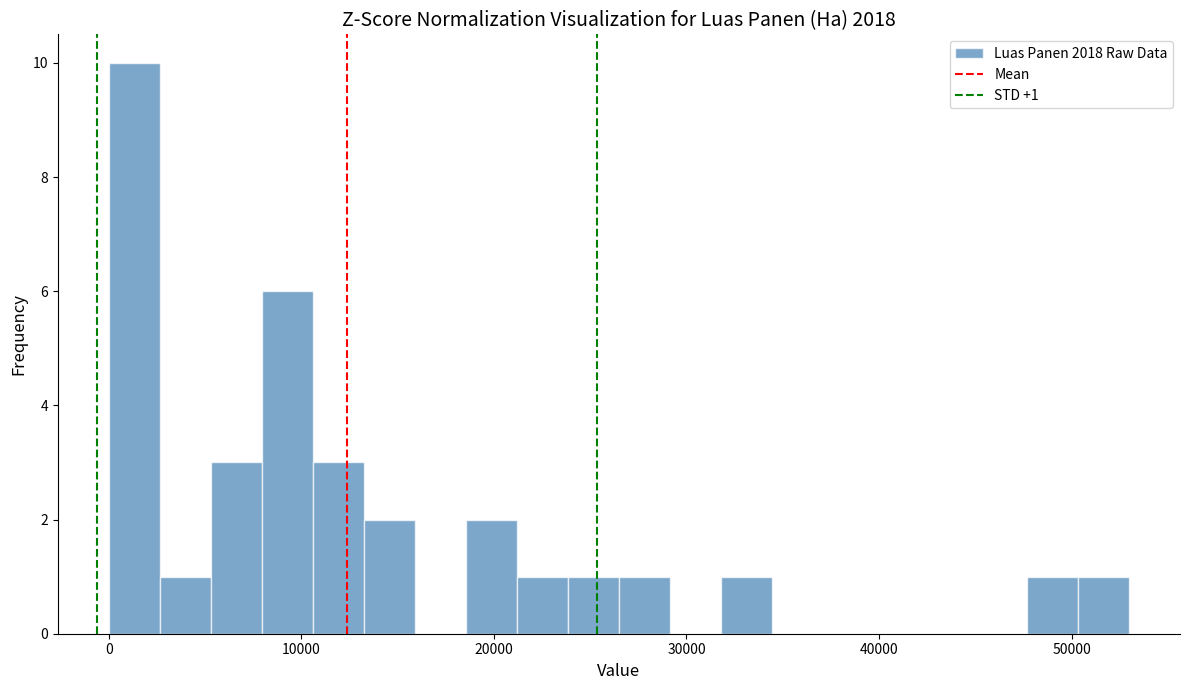

Around what value on the x-axis is the tallest bar? Give the approximate position of its centre, as read against the axis.

1000